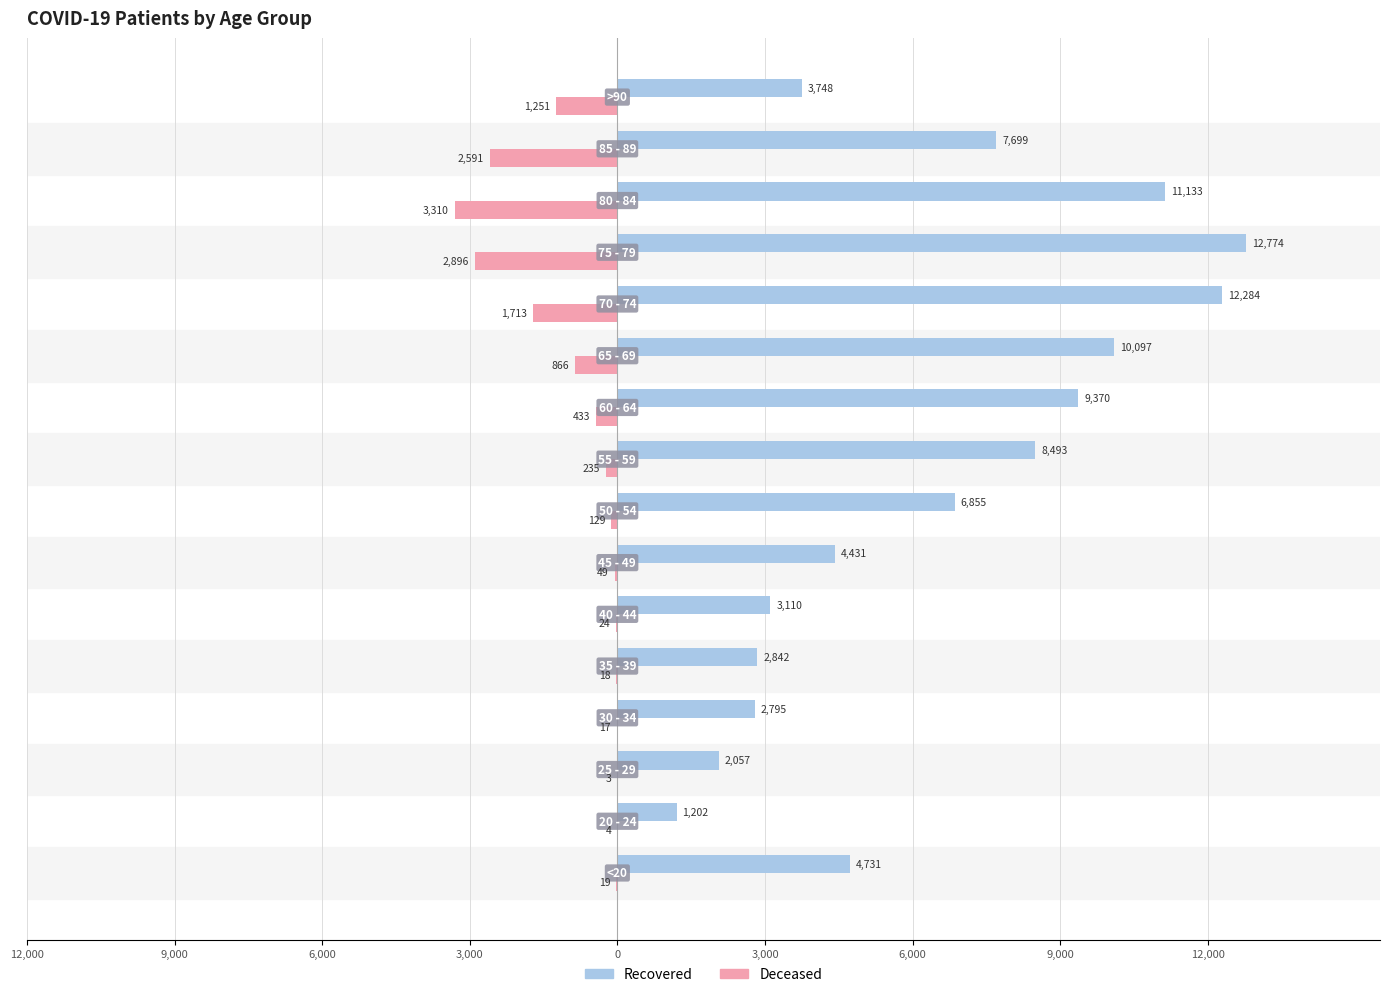

Does the chart contain stacked bars?

No